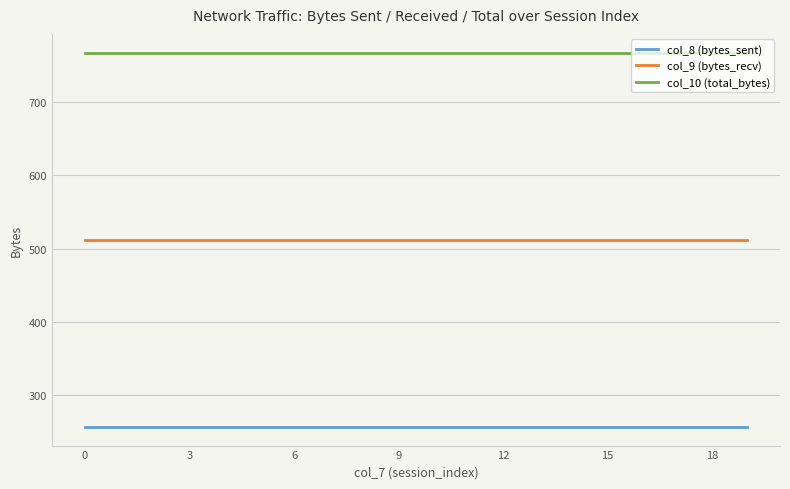

How many lines are shown in the chart?

3